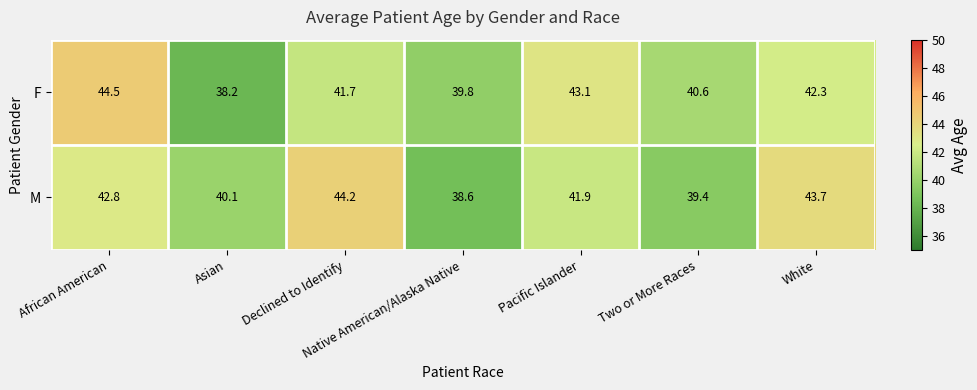

List the series in order of their overall mean, highest first.

M, F